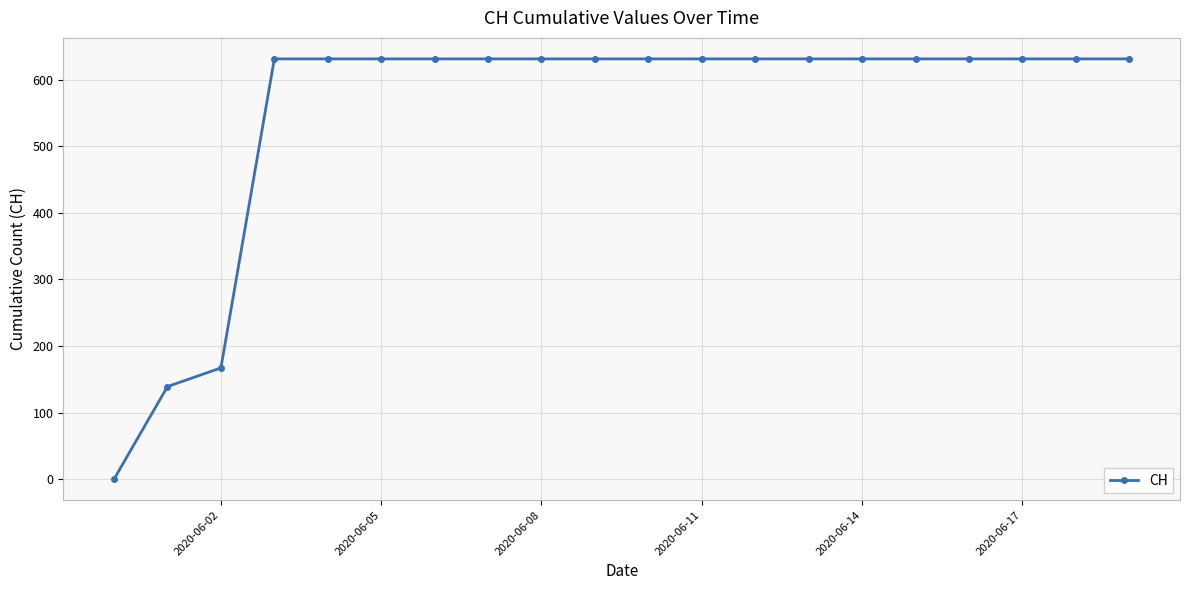

What is the value of the 11th point from the left?

631